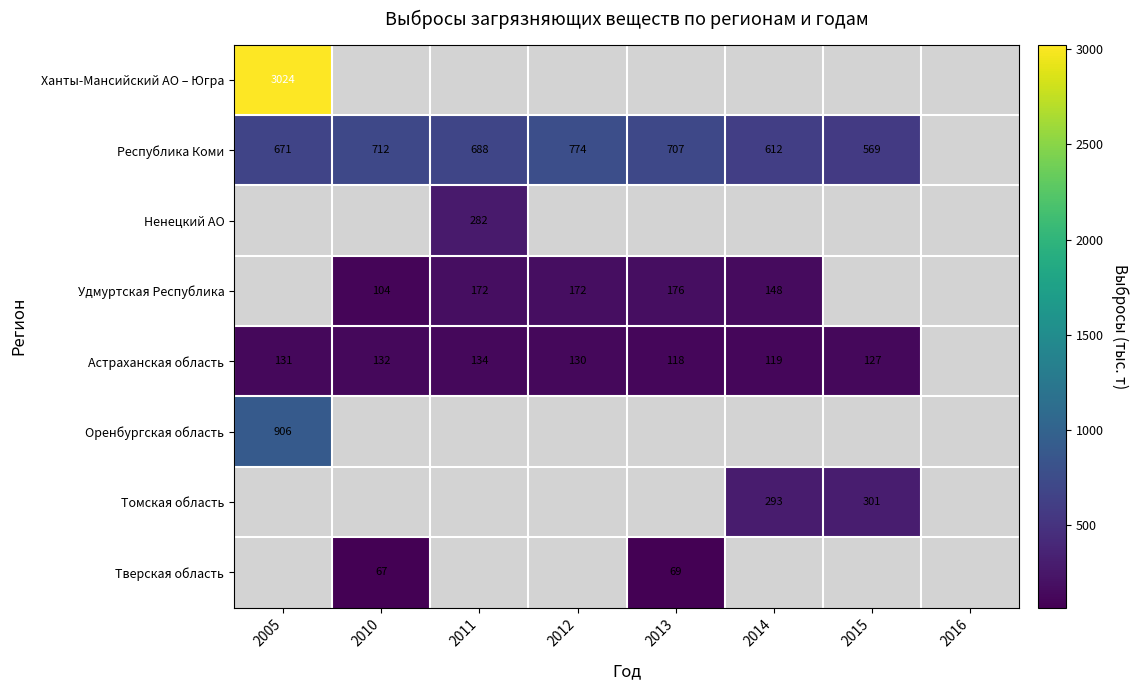

What is the difference between the Удмуртская Республика values at 2012 and 2013?

4